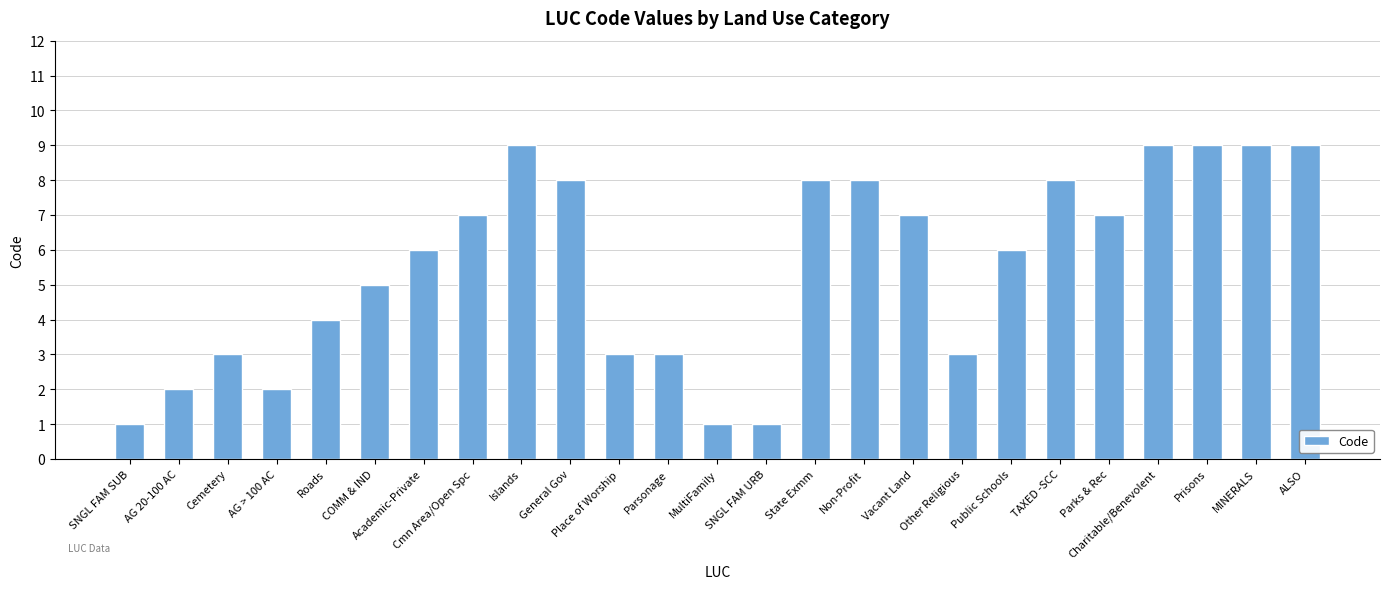

What is the average value?

6